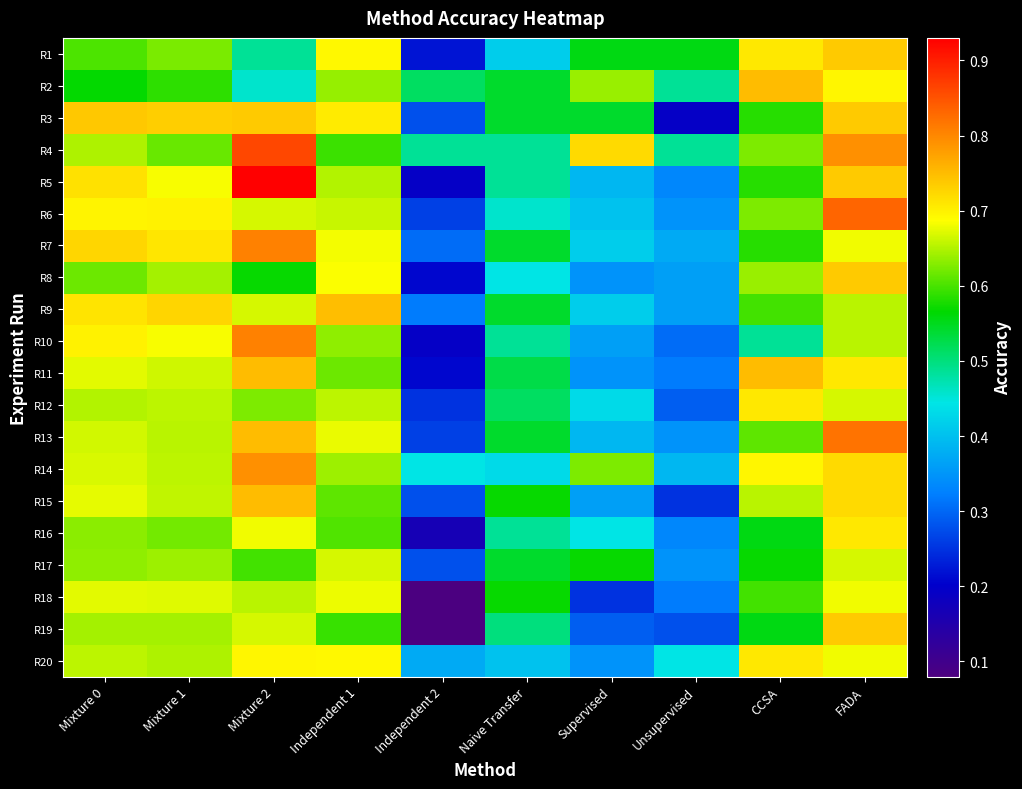

At which category is the sum across all series the highest?

FADA